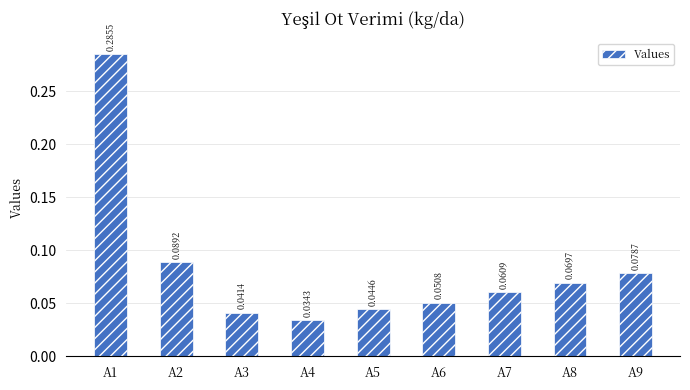

What is the sum of all values?

0.8